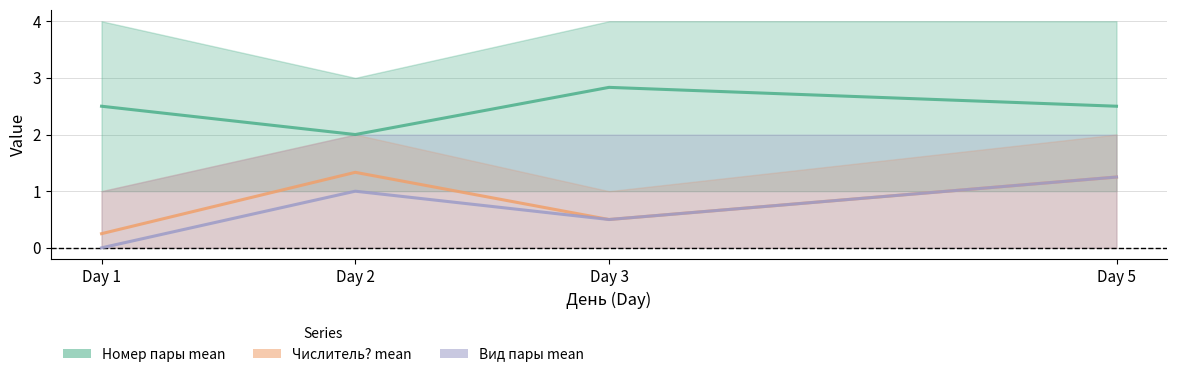

What is the value of the Числитель? mean point at the 4th from the left?

1.2